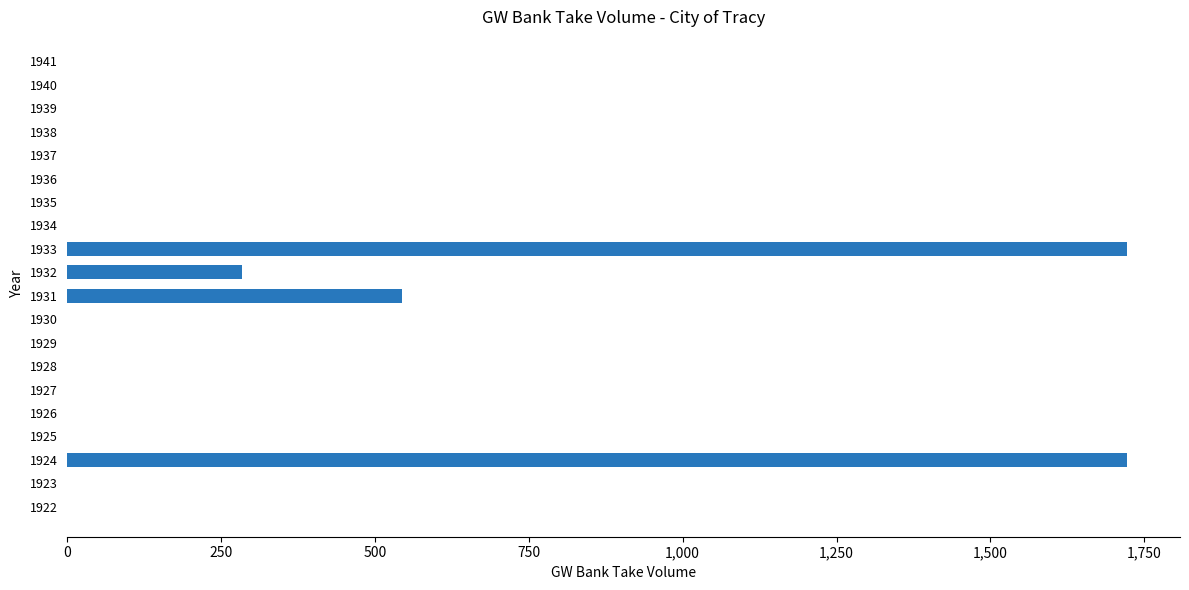

What is the sum of all values?

4272.0